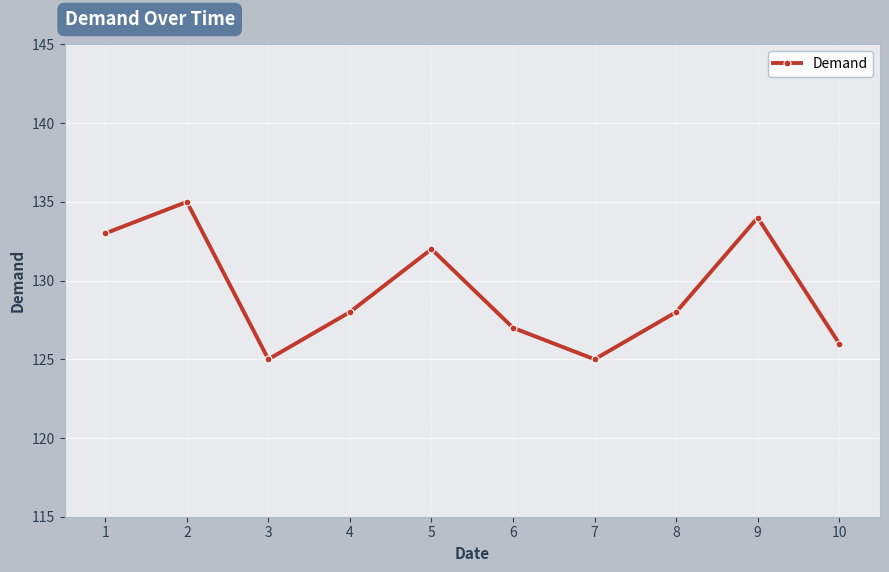

Which has a higher value, 10 or 8?

8